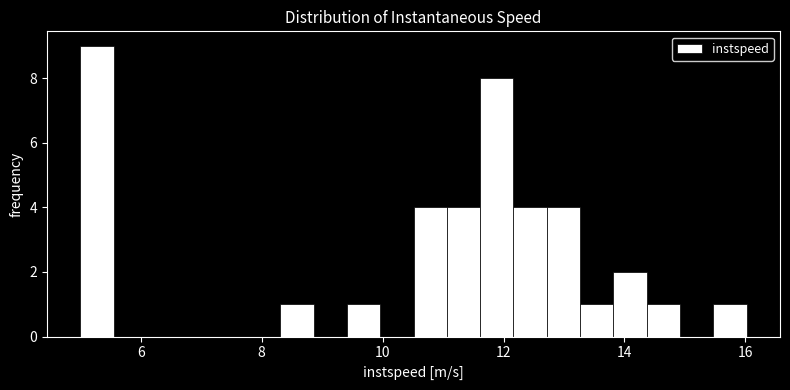

Read against the x-axis, roughly where is the centre of the tallest bar?

5.2